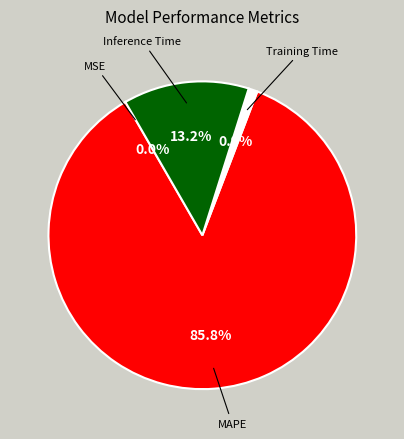

Does Training Time account for over 50% of the chart?

No